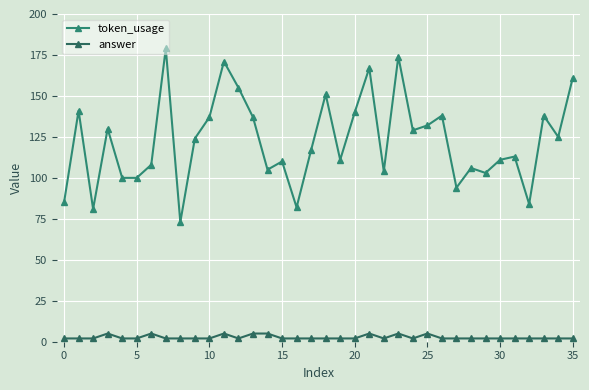

Where is token_usage nearest to the value 126?

34